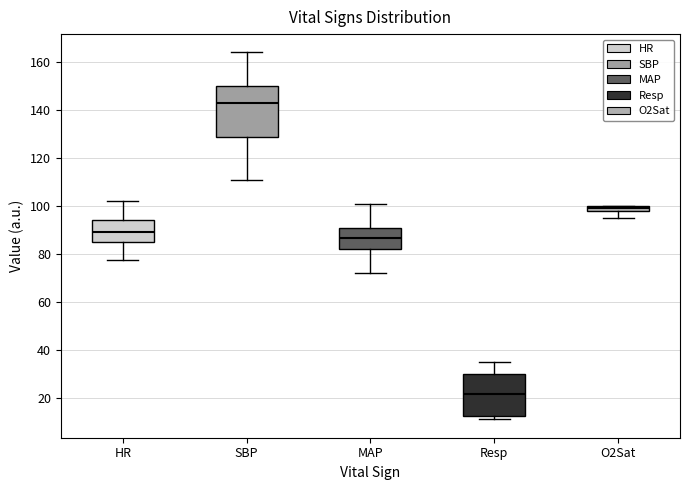

Which box's median line is the lowest?

Resp